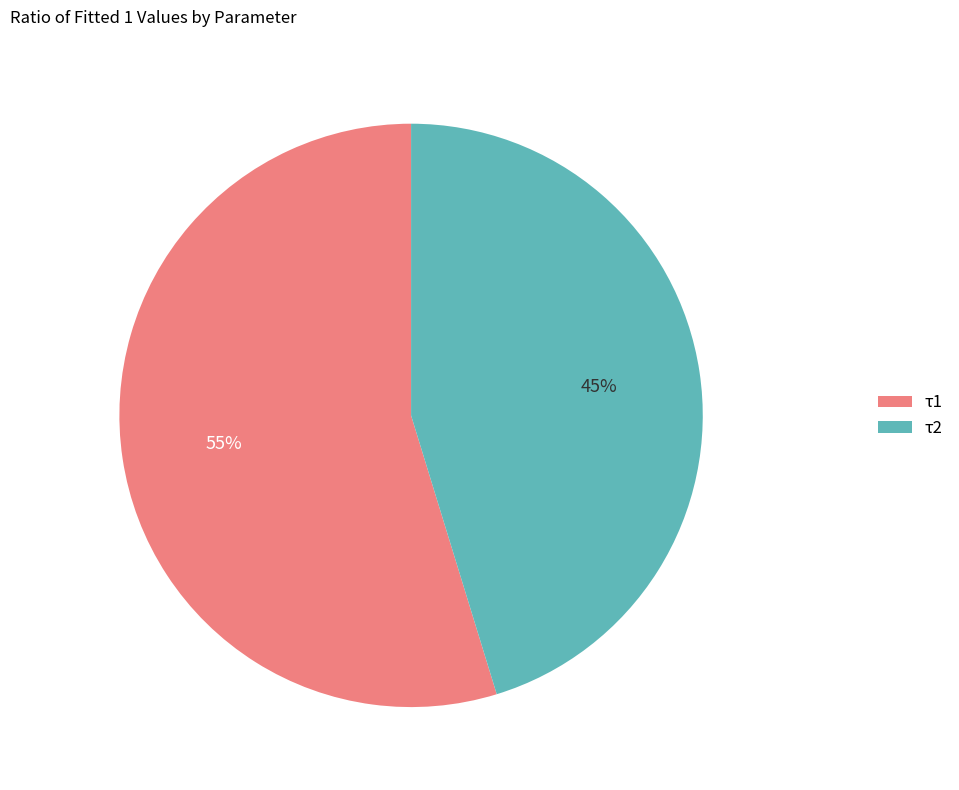

Approximately how many times larger is the value at τ2 compared to τ1?

0.8